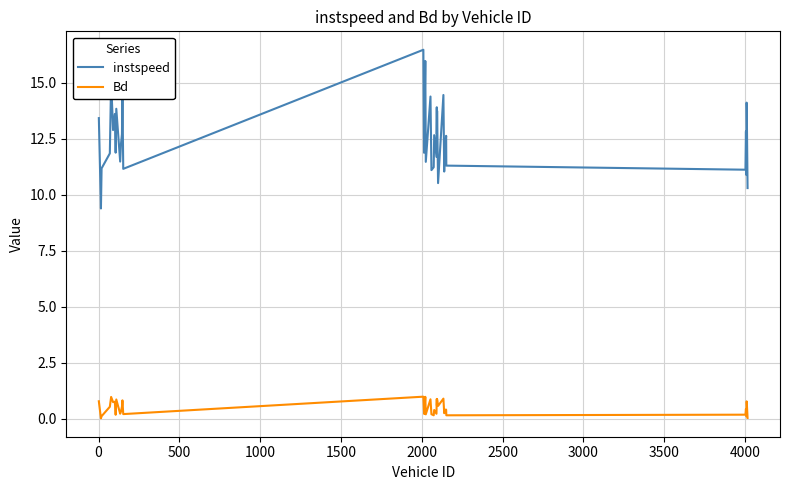

Rank the series by their maximum value, from lowest to highest.

Bd, instspeed